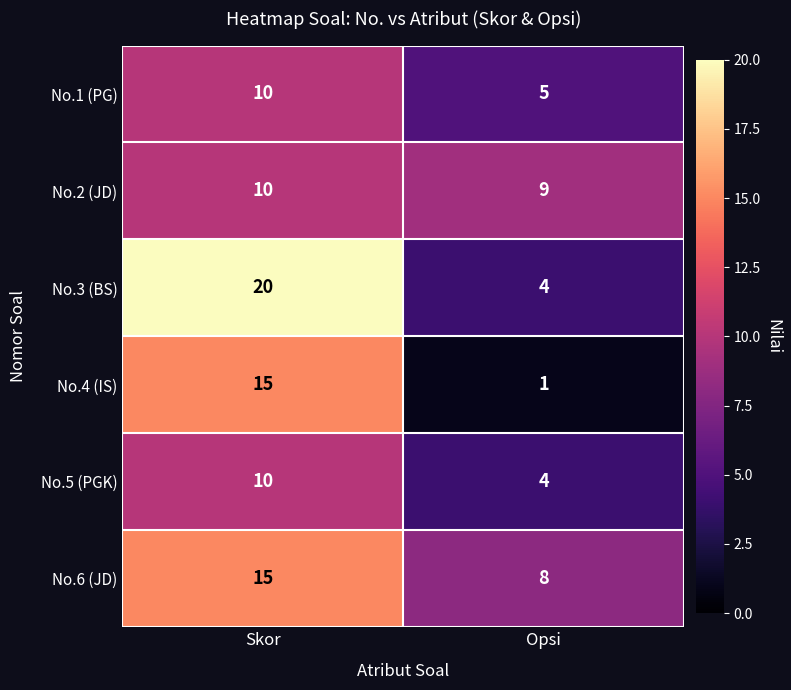

Which series has the largest range (max minus min)?

No.3 (BS)